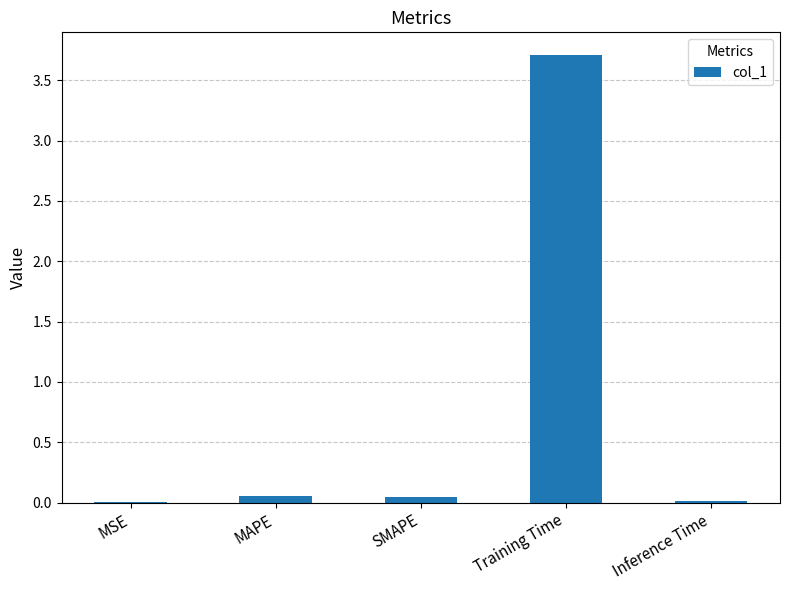

Read the value at Training Time.

3.7